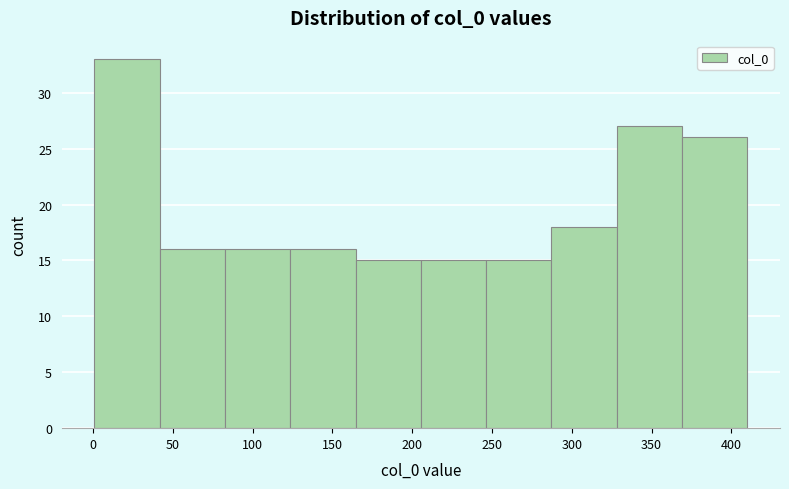

Reading left to right, list every bar in this chart as the range it spans on the x-axis followed by its height. Neither the bar edges nor the heights are printed on the chart, so give them approximately, as read against the axes.

0 to 40: 33
40 to 85: 16
85 to 125: 16
125 to 165: 16
165 to 205: 15
205 to 245: 15
245 to 285: 15
285 to 330: 18
330 to 370: 27
370 to 410: 26